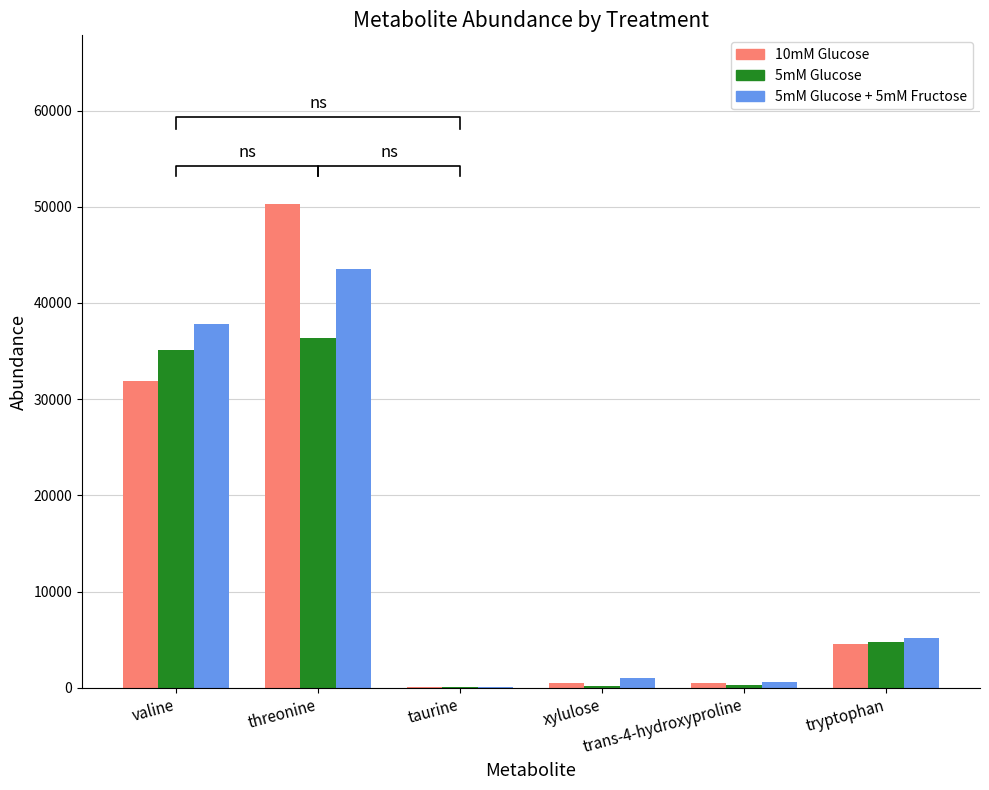

How many series are shown in this chart?

3